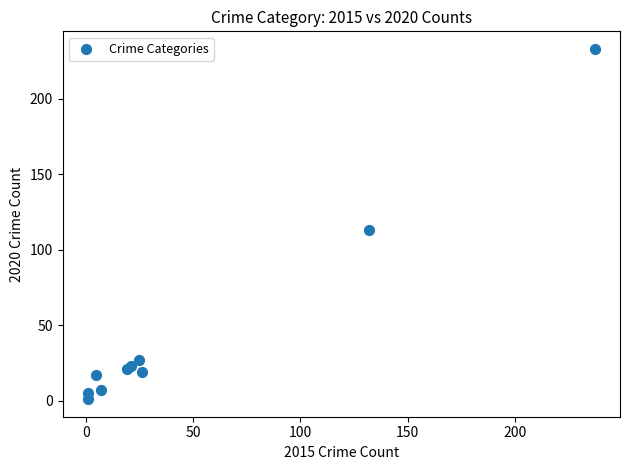

What Y value in the scatter plot is closest to 117?

113